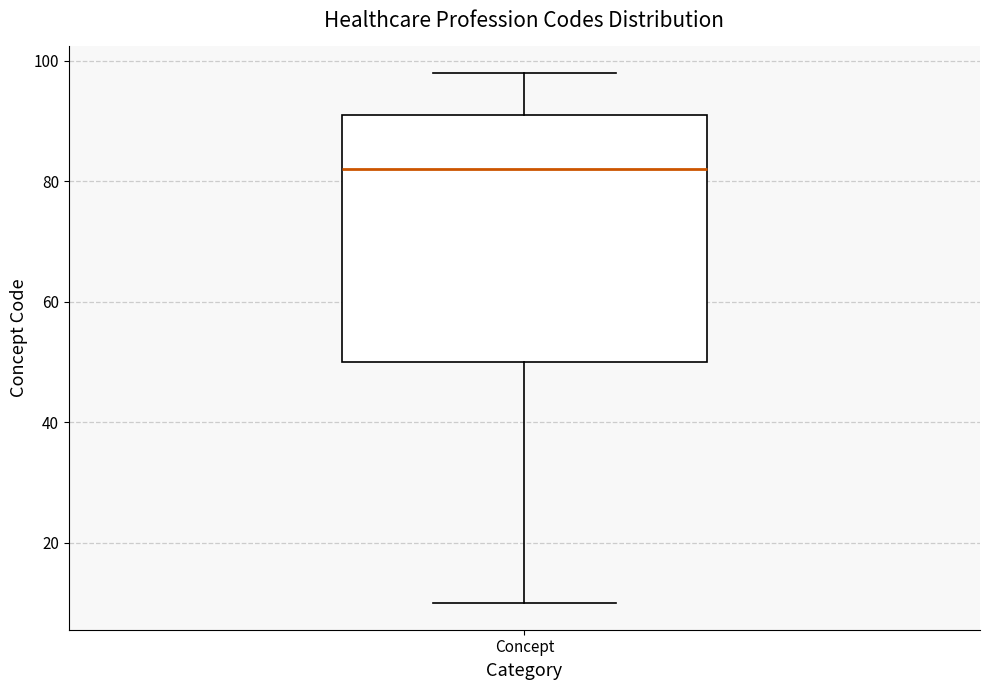

Read this box plot against the y-axis: the position of the median line, the range covered by the box, and the ends of both whiskers. The values are not printed on the chart, so give them approximately, as read against the axis.

median 82, box 50 to 92, whiskers 10 to 98